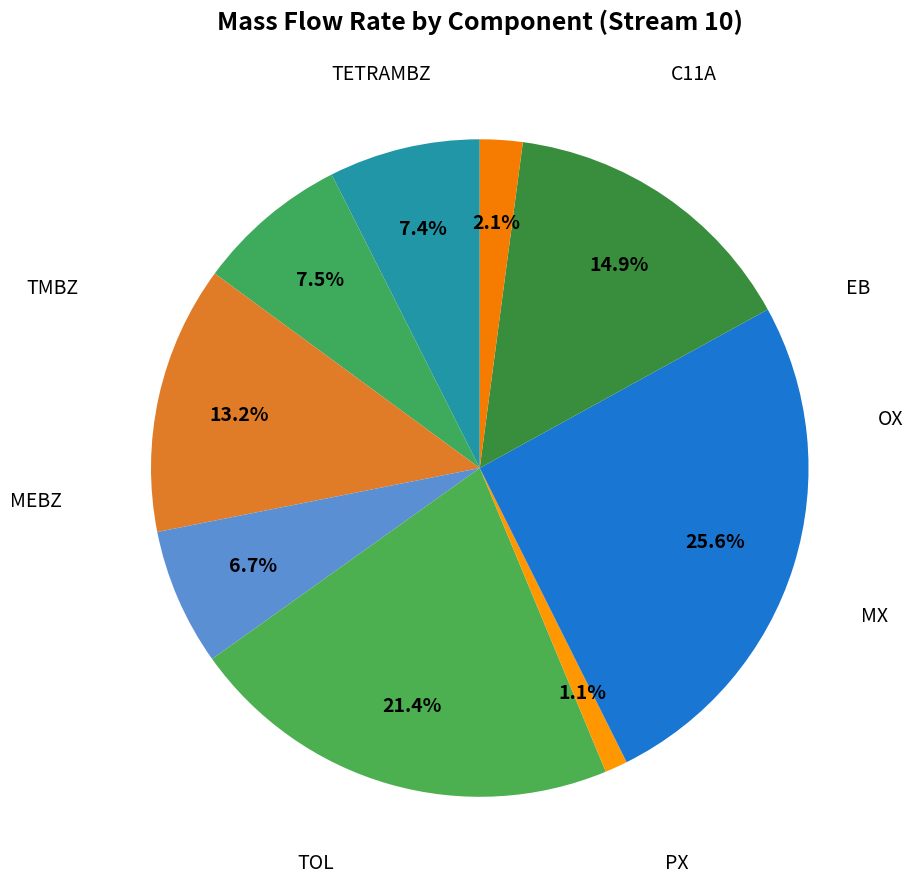

Count the number of slices in the pie.

9